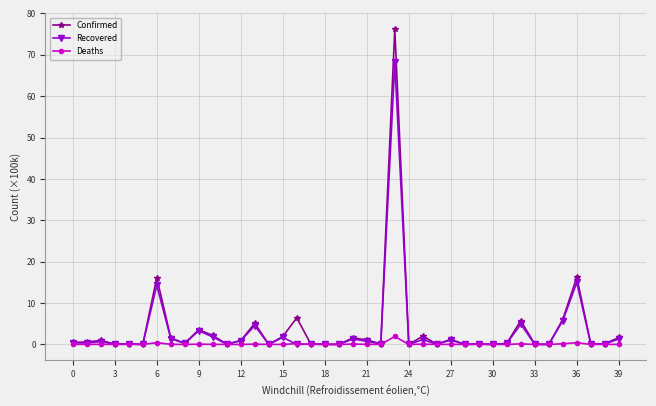

What is the value of the Confirmed point at the 37th from the left?

16.3